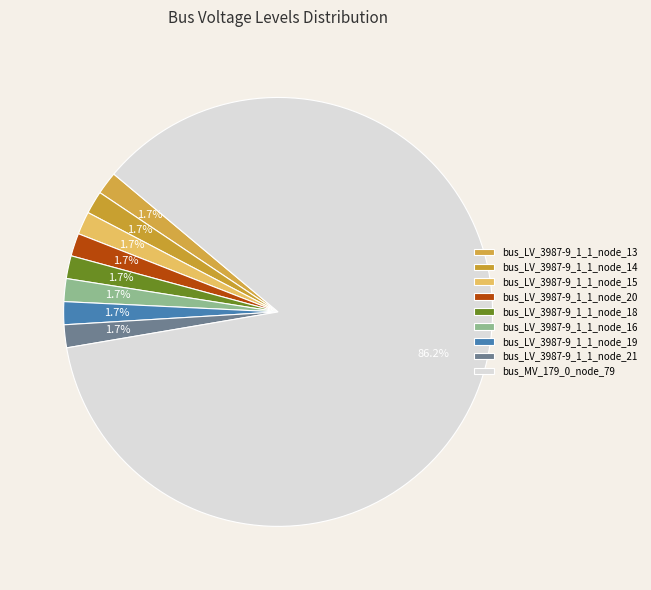

Which slice represents more than half of the pie?

bus_MV_179_0_node_79